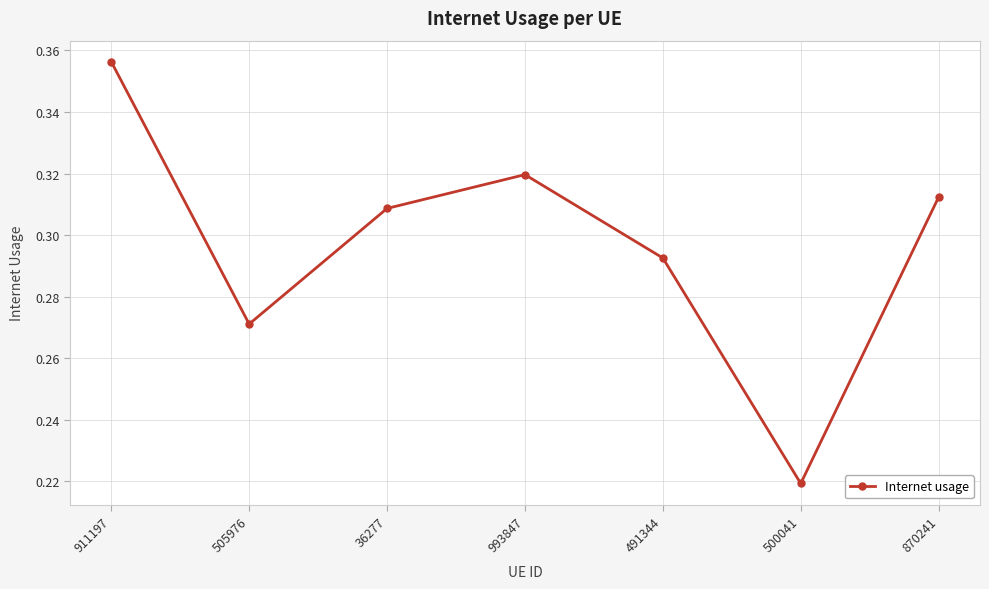

Rank the categories by value from lowest to highest.

500041, 505976, 491344, 36277, 870241, 993847, 911197